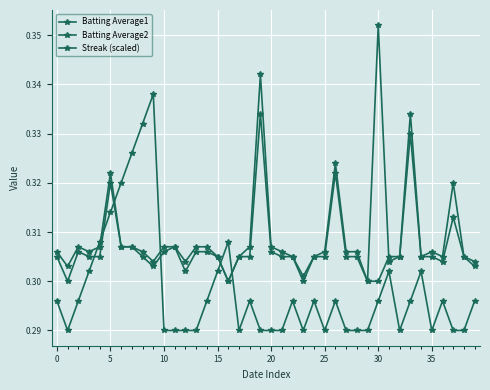

Which series has the largest total across all categories?

Batting Average2